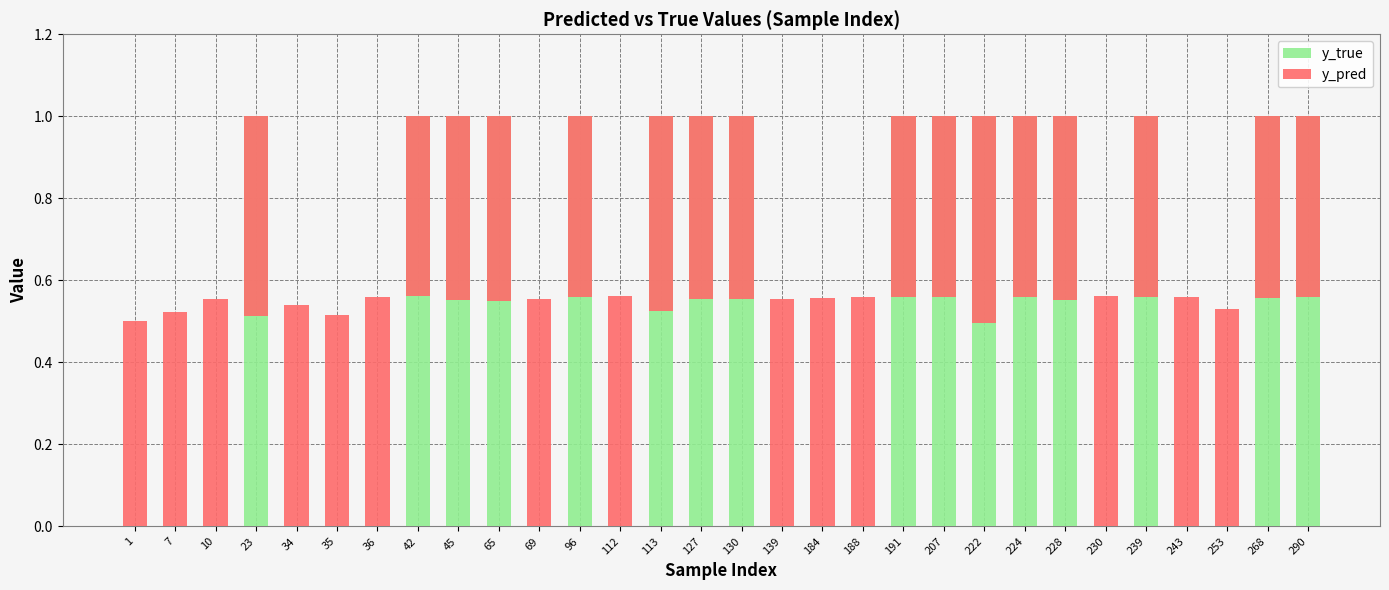

At how many categories does at least one series exceed 0?

30